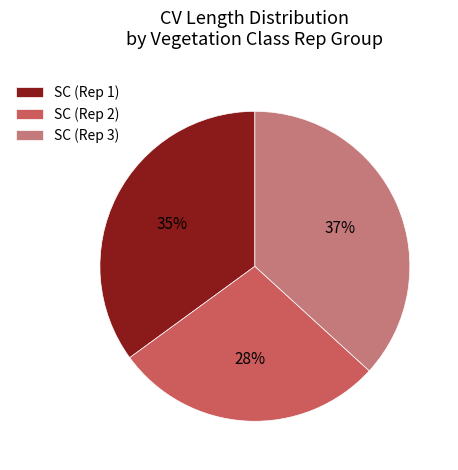

True or false: SC (Rep 3) accounts for 23% of the total.

False